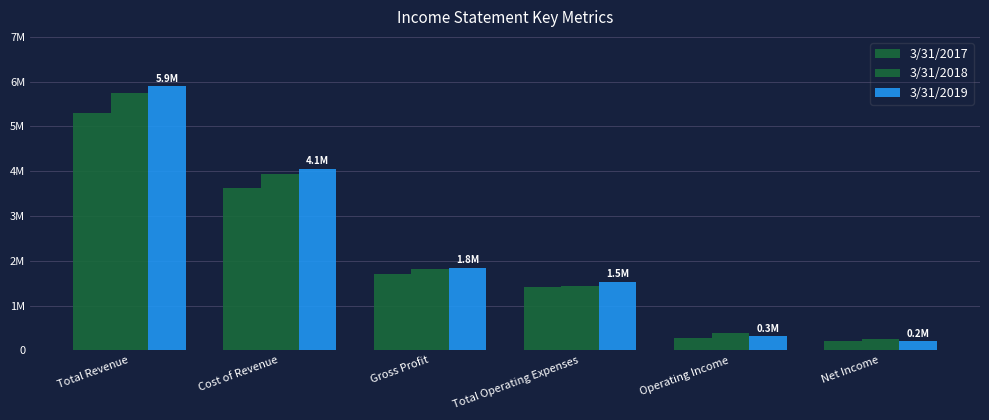

Where does the 3/31/2019 series first go above 1844046?

Total Revenue